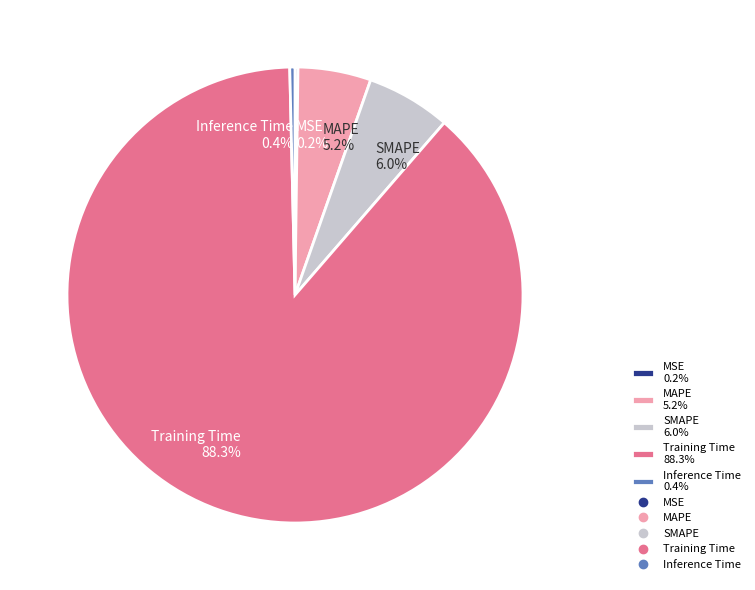

Do SMAPE and Inference Time together represent more than half of the pie?

No